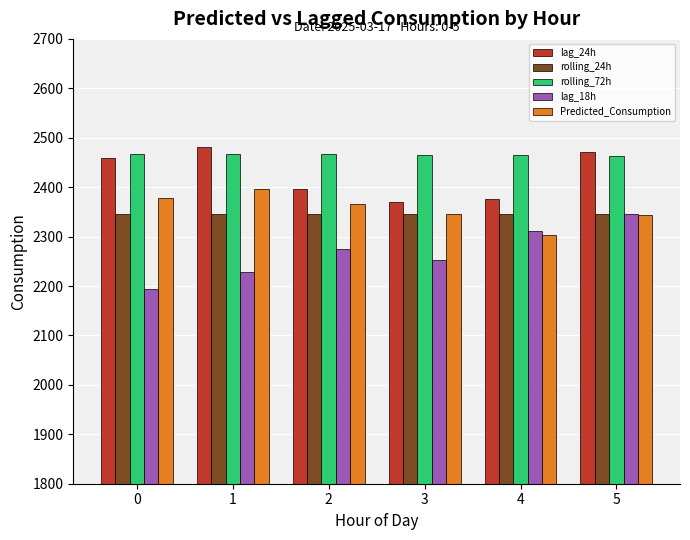

What is the difference between the highest and lowest values at 1?

254.0